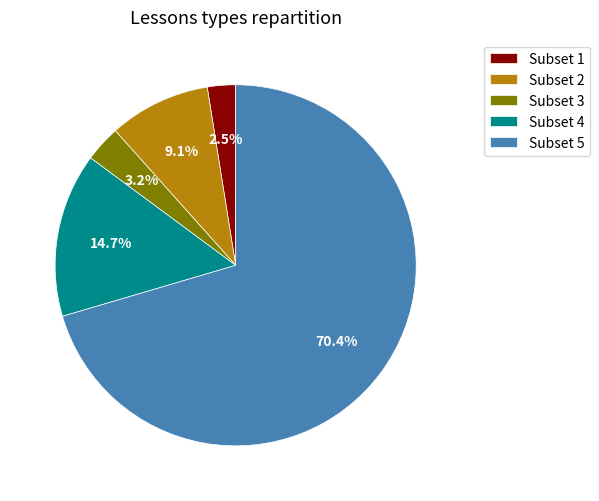

To the nearest percent, what is the difference between the largest and smallest slice percentages?

68%